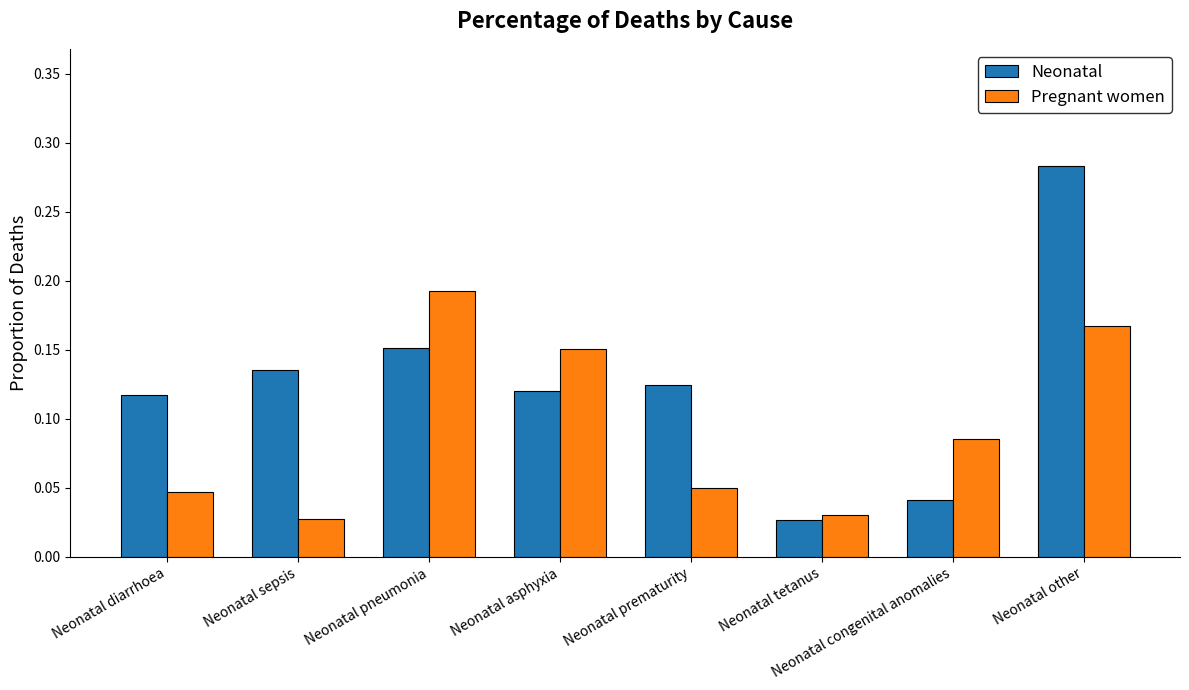

What position from the left is Neonatal sepsis?

2